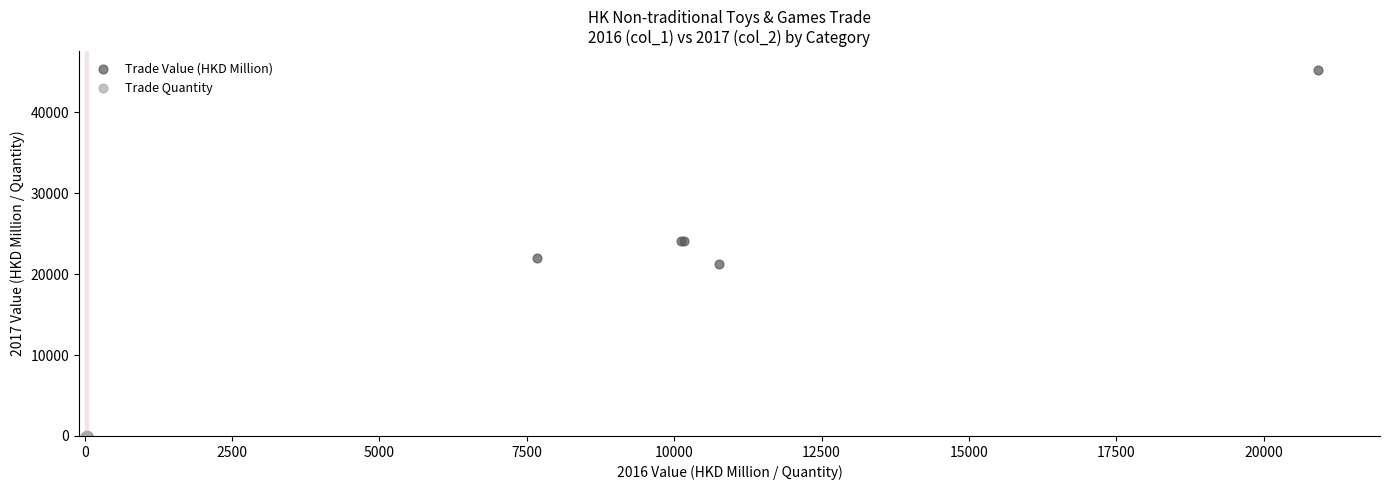

Which series reaches the maximum Y coordinate?

Trade Value (HKD Million)